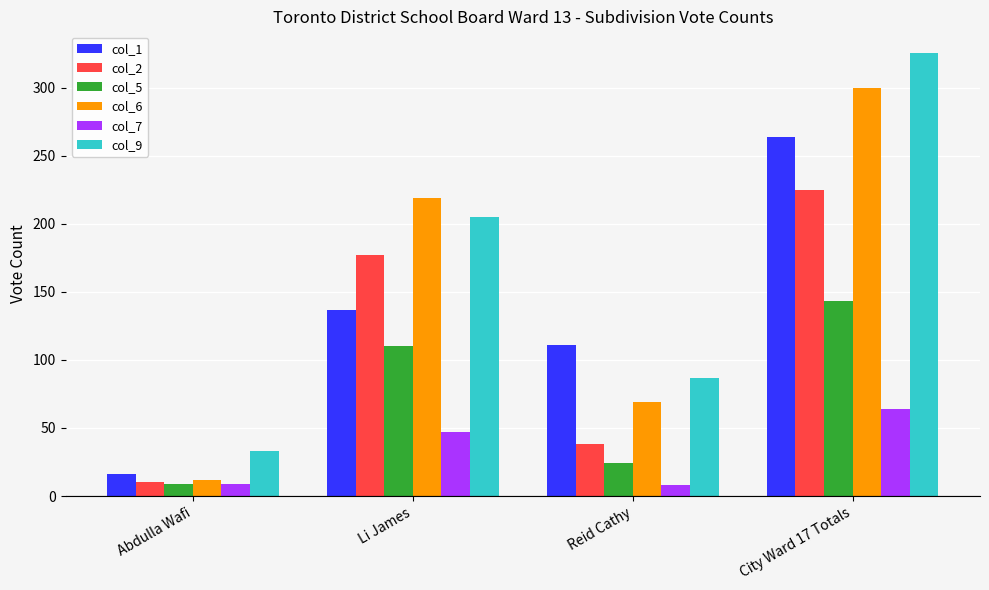

What is the difference between the highest and lowest values at Abdulla Wafi?

24